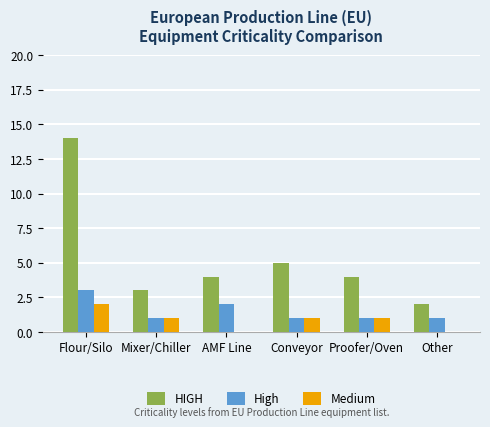

How many groups of bars are there?

6